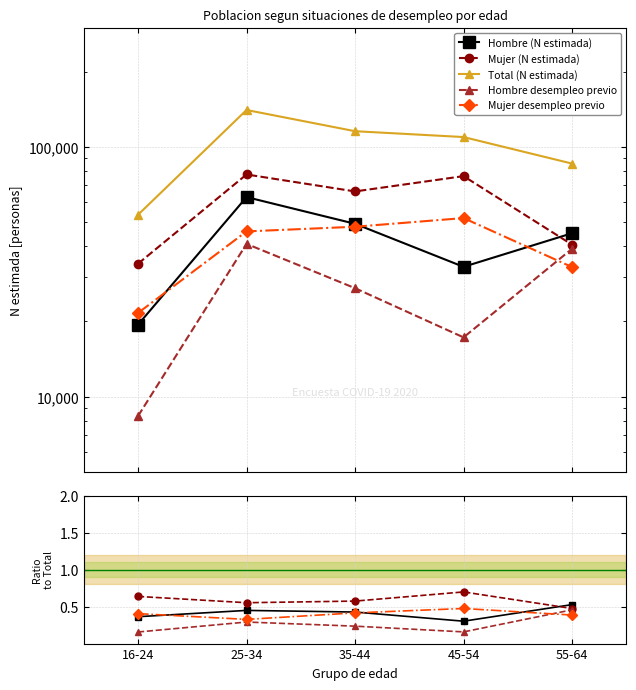

The Mujer (N estimada) series shows 0.6 at 35-44. True or false?

True